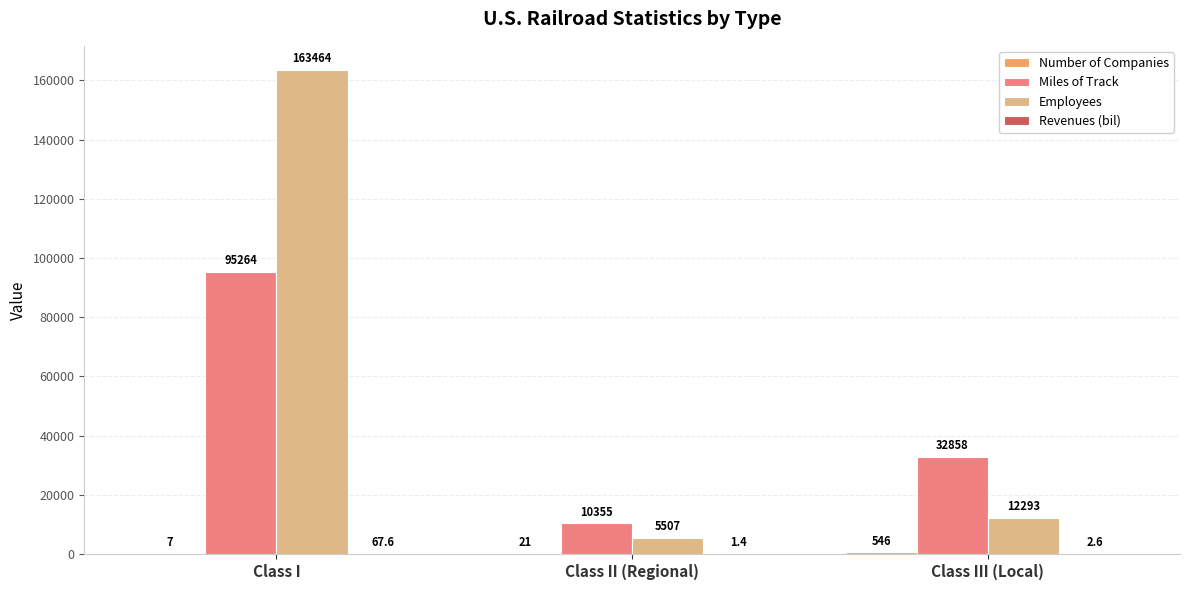

The value of Miles of Track at Class I is 27887.5. True or false?

False